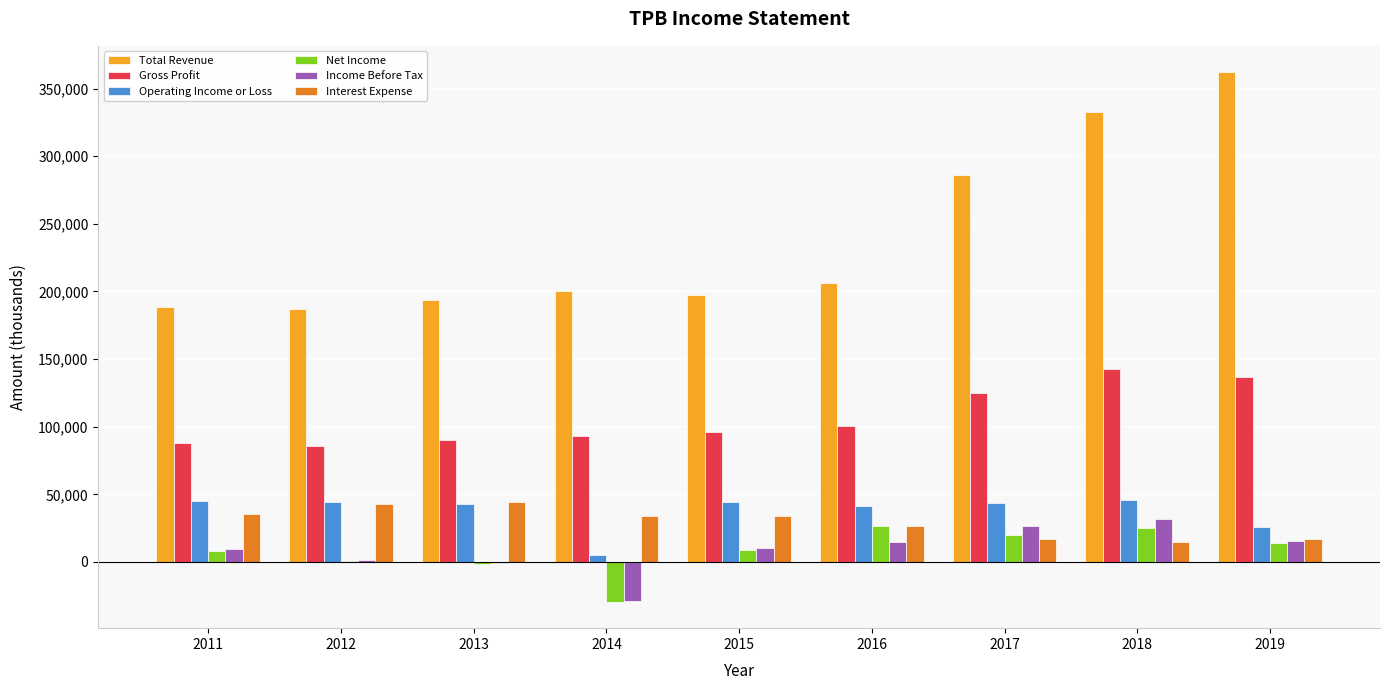

The value of Gross Profit at 2016 is 156673. True or false?

False